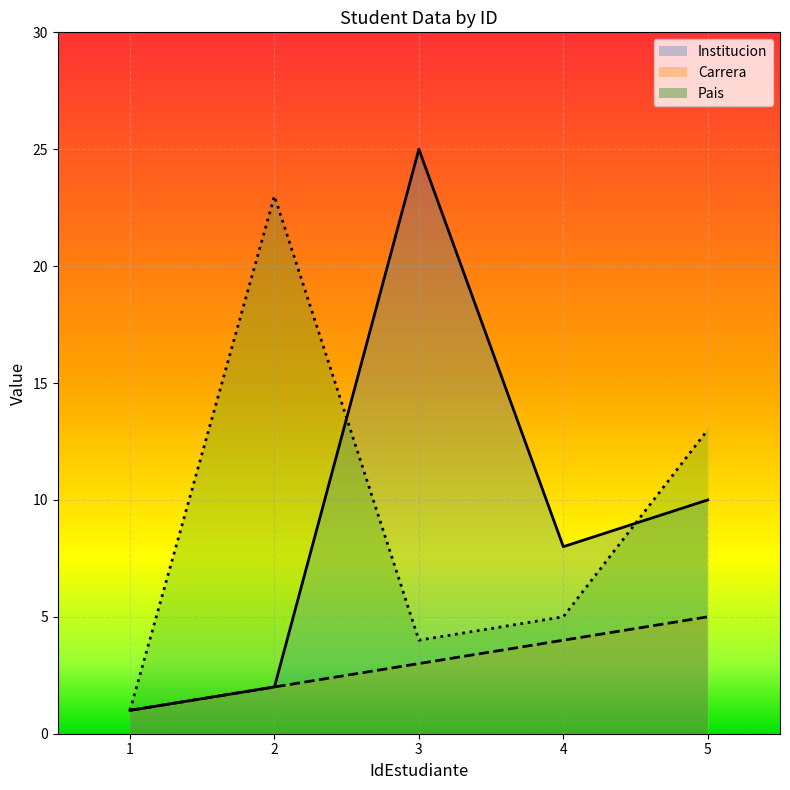

Reading left to right, transcribe all the data shown in this chart.

Institucion: 1	2	25	8	10
Carrera: 1	2	3	4	5
Pais: 1	23	4	5	13